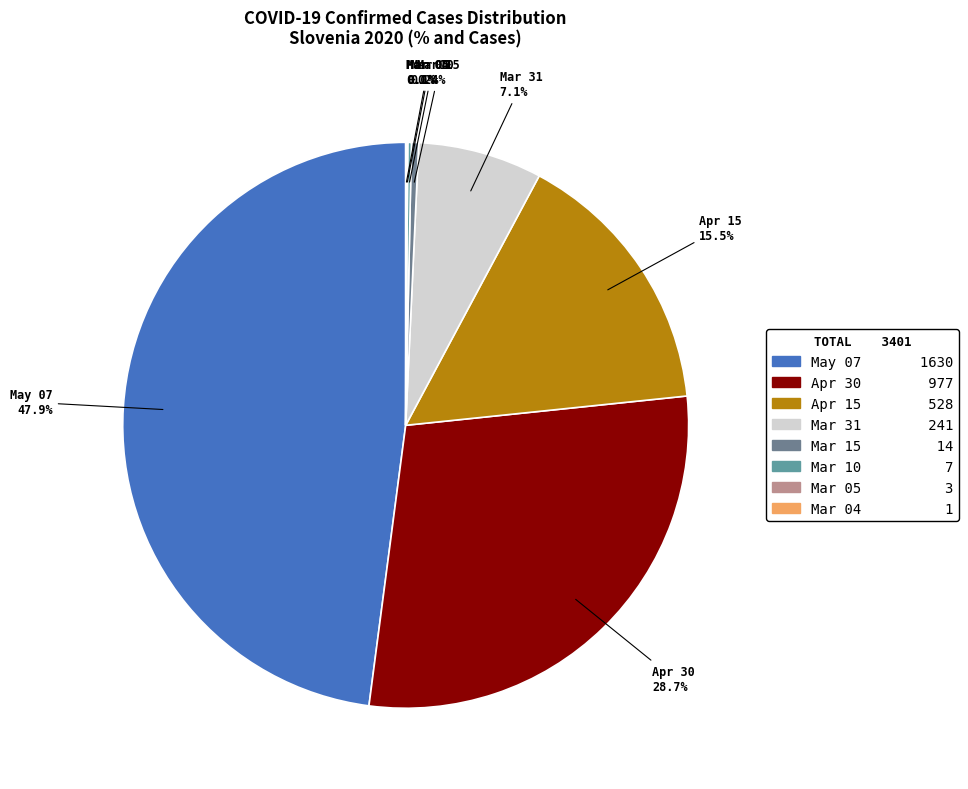

Between Mar 31 and Mar 15, which is larger?

Mar 31